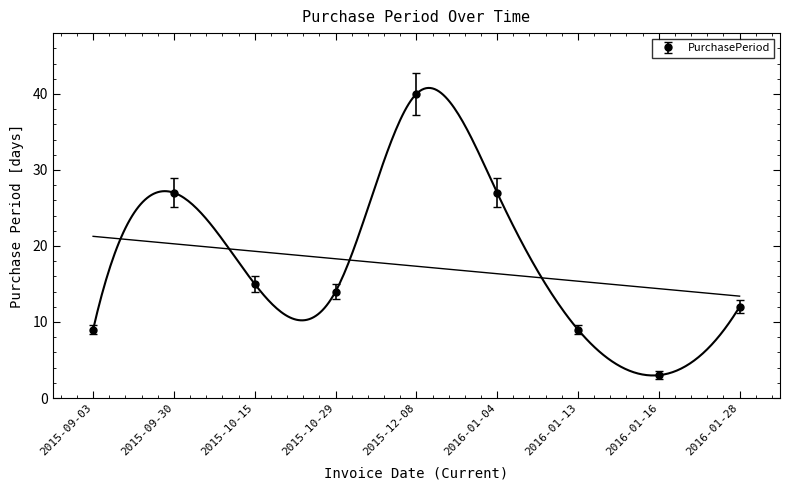

How many points are higher than both their immediate neighbors (excluding endpoints)?

2